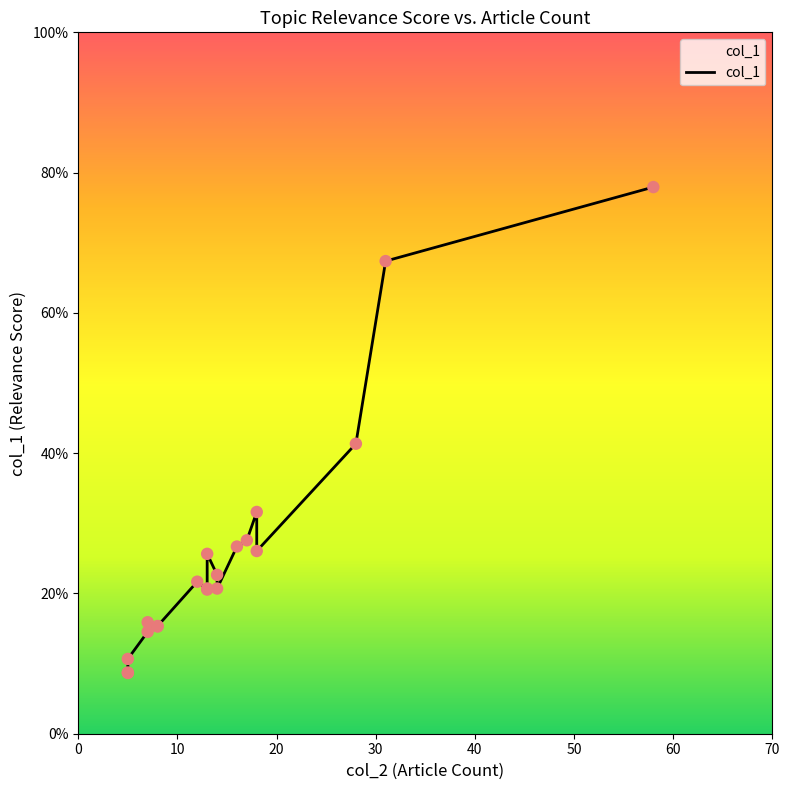

Between 18 and 58, which is larger?

58